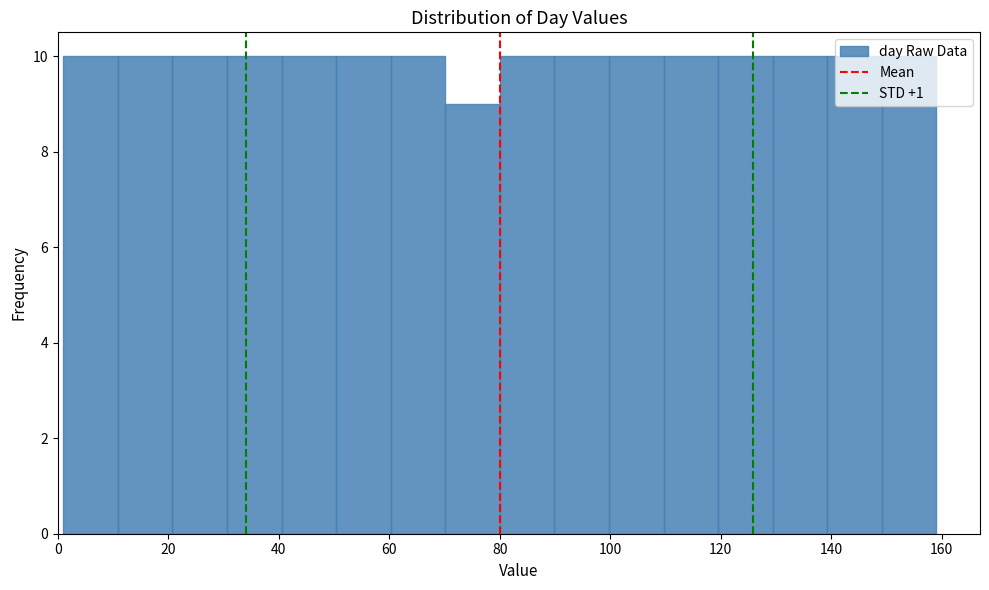

Reading left to right, transcribe this chart: for each bar, give the range it covers on the x-axis and its height. Neither the bar edges nor the heights are printed on the chart, so give them approximately, as read against the axes.

2 to 10: 10
10 to 20: 10
20 to 30: 10
30 to 40: 10
40 to 50: 10
50 to 60: 10
60 to 70: 10
70 to 80: 9
80 to 90: 10
90 to 100: 10
100 to 110: 10
110 to 120: 10
120 to 130: 10
130 to 140: 10
140 to 150: 10
150 to 160: 10